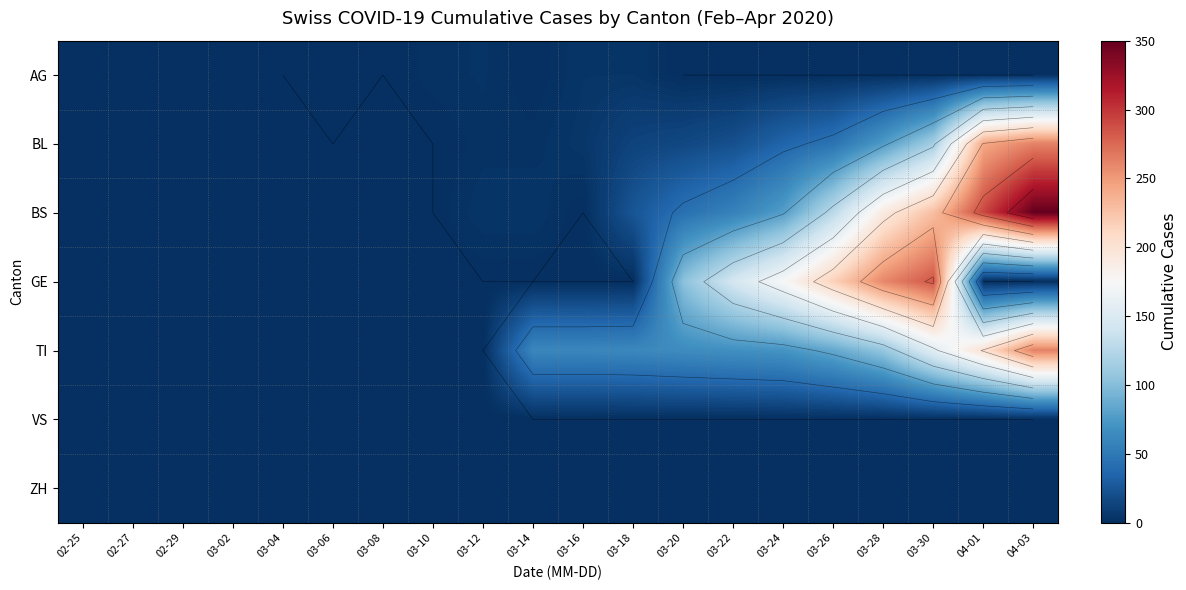

At how many categories does at least one series exceed 135?

7